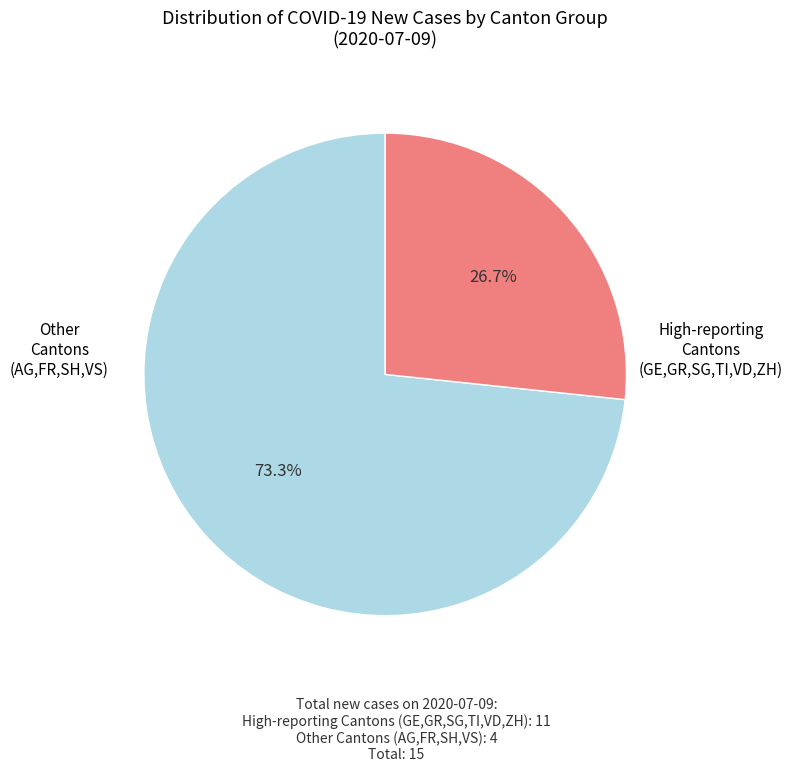

Is there a majority slice in this chart?

Yes